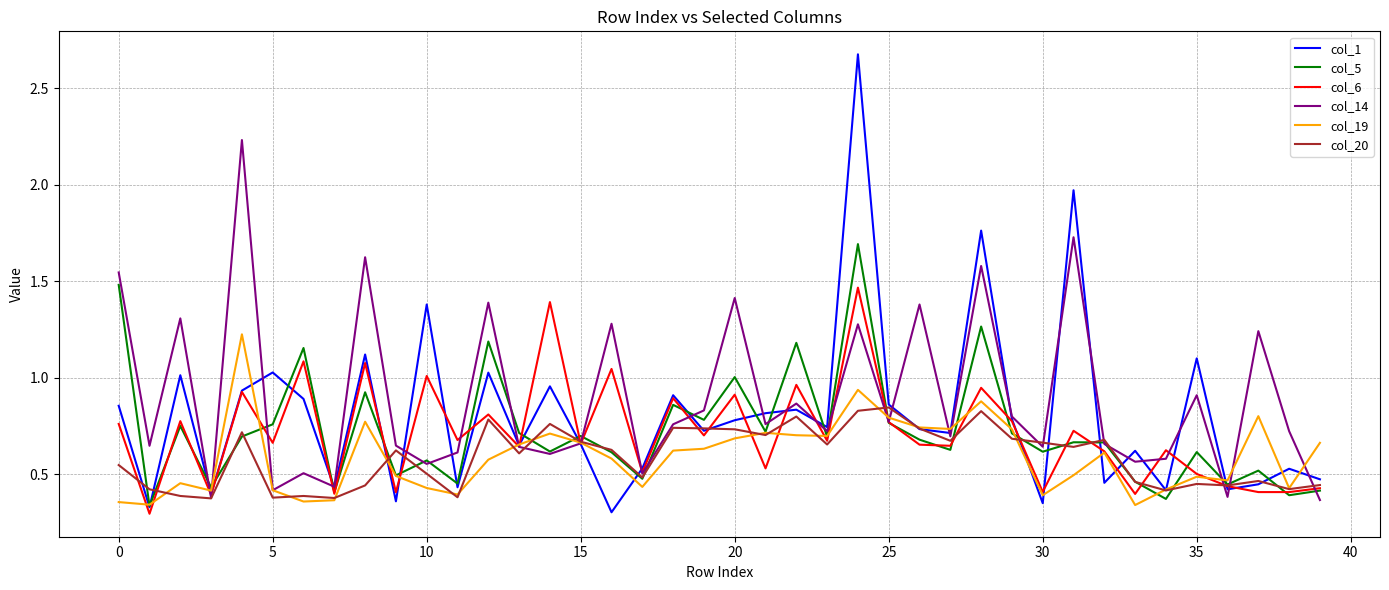

What is the highest value of the col_1 series?

2.7